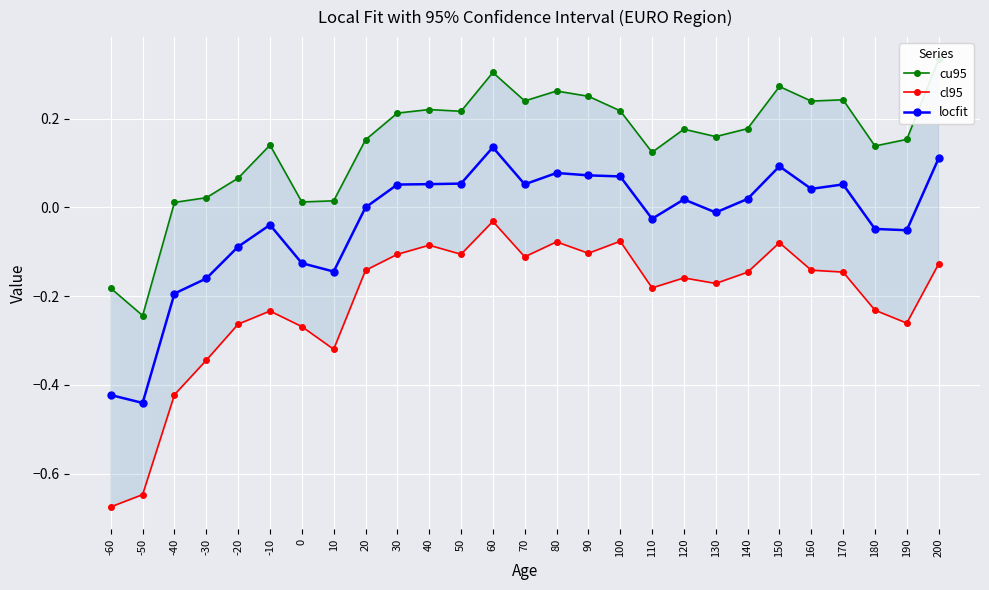

Reading left to right, extract all data points from this chart.

cu95: -60=-0.2	-50=-0.2	-40=0.0	-30=0.0	-20=0.1	-10=0.1	0=0.0	10=0.0	20=0.2	30=0.2	40=0.2	50=0.2	60=0.3	70=0.2	80=0.3	90=0.3	100=0.2	110=0.1	120=0.2	130=0.2	140=0.2	150=0.3	160=0.2	170=0.2	180=0.1	190=0.2	200=0.3
cl95: -60=-0.7	-50=-0.6	-40=-0.4	-30=-0.3	-20=-0.3	-10=-0.2	0=-0.3	10=-0.3	20=-0.1	30=-0.1	40=-0.1	50=-0.1	60=-0.0	70=-0.1	80=-0.1	90=-0.1	100=-0.1	110=-0.2	120=-0.2	130=-0.2	140=-0.1	150=-0.1	160=-0.1	170=-0.1	180=-0.2	190=-0.3	200=-0.1
locfit: -60=-0.4	-50=-0.4	-40=-0.2	-30=-0.2	-20=-0.1	-10=-0.0	0=-0.1	10=-0.1	20=-0.0	30=0.1	40=0.1	50=0.1	60=0.1	70=0.1	80=0.1	90=0.1	100=0.1	110=-0.0	120=0.0	130=-0.0	140=0.0	150=0.1	160=0.0	170=0.1	180=-0.0	190=-0.1	200=0.1